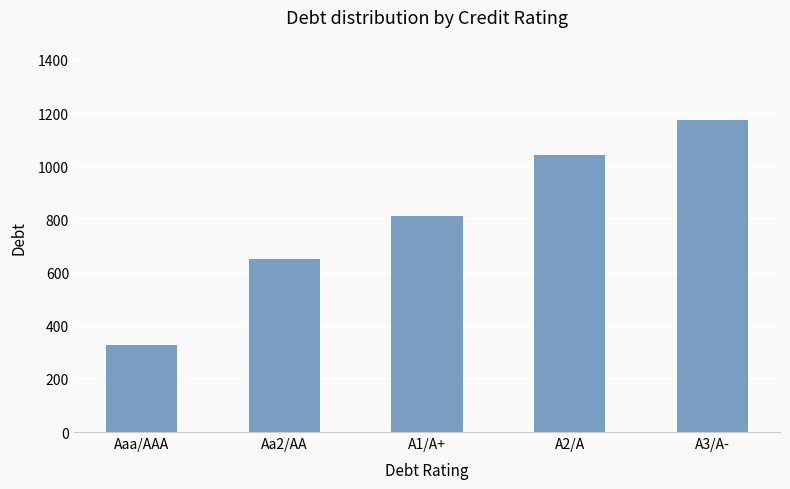

What is the average value?

801.4